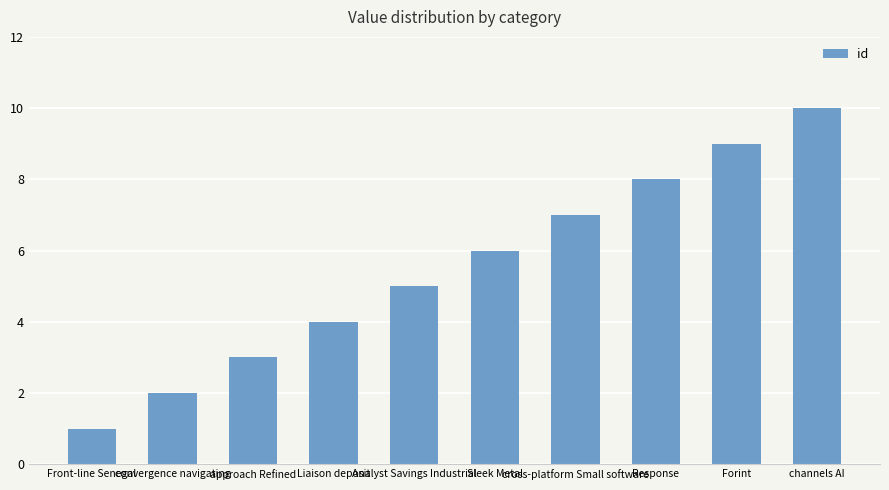

List the labels in order of value, largest first.

channels AI, Forint, Response, cross-platform Small software, Sleek Metal, Analyst Savings Industrial, Liaison deposit, approach Refined, convergence navigating, Front-line Senegal